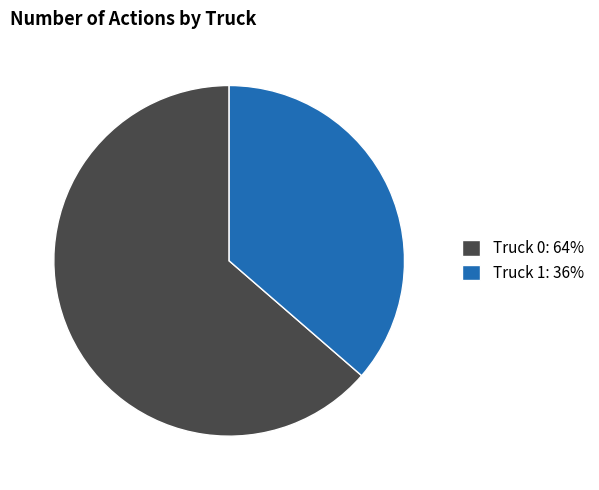

Rank the categories by value from lowest to highest.

Truck 1, Truck 0